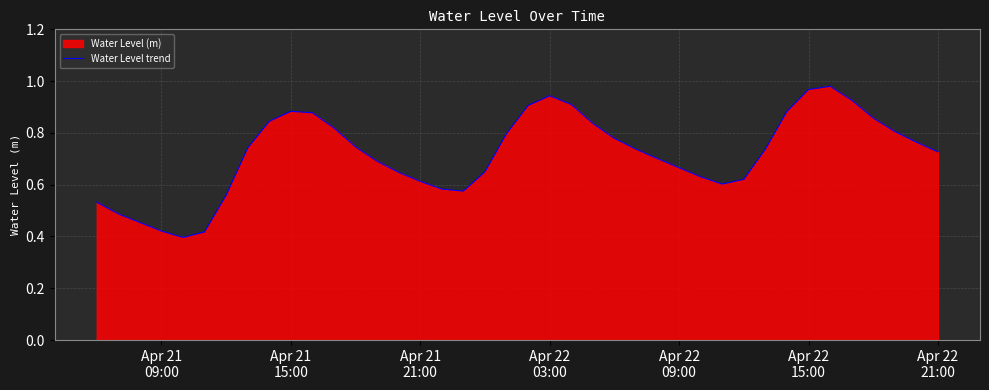

Does the chart display data point markers on the line(s)?

No